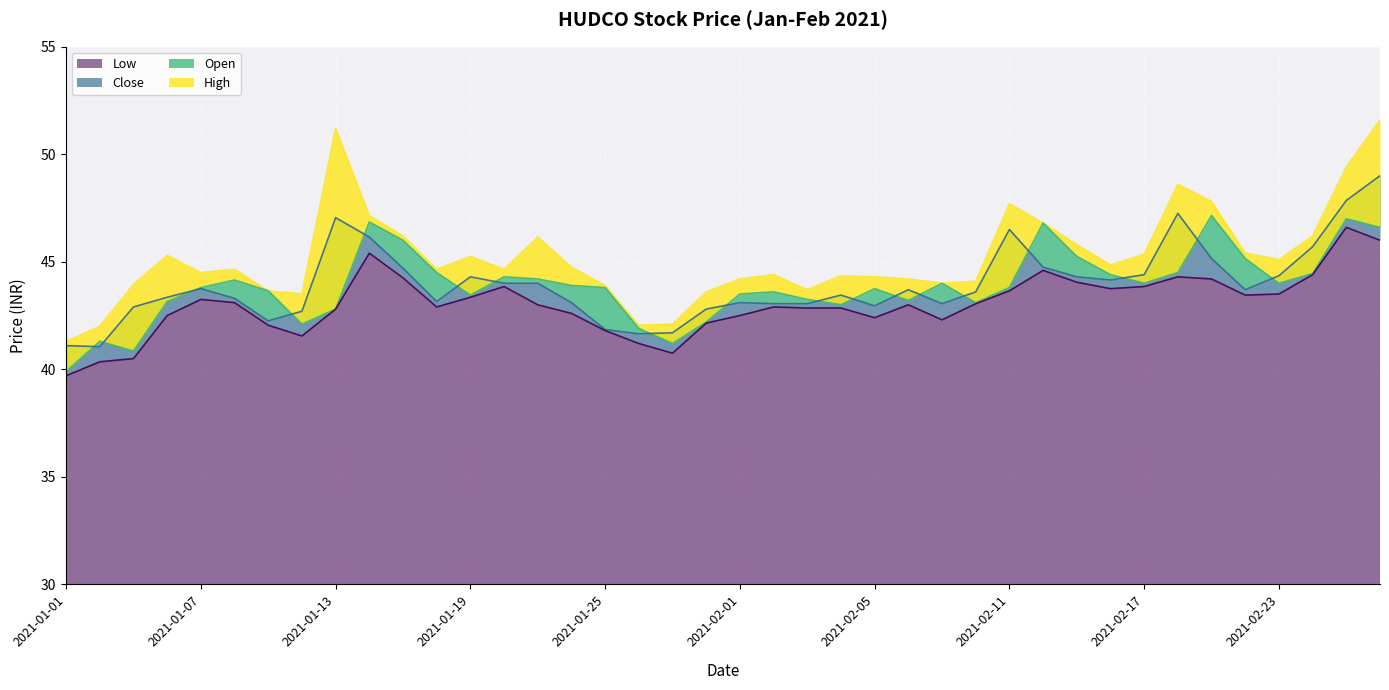

True or false: Close and High intersect in this chart.

False